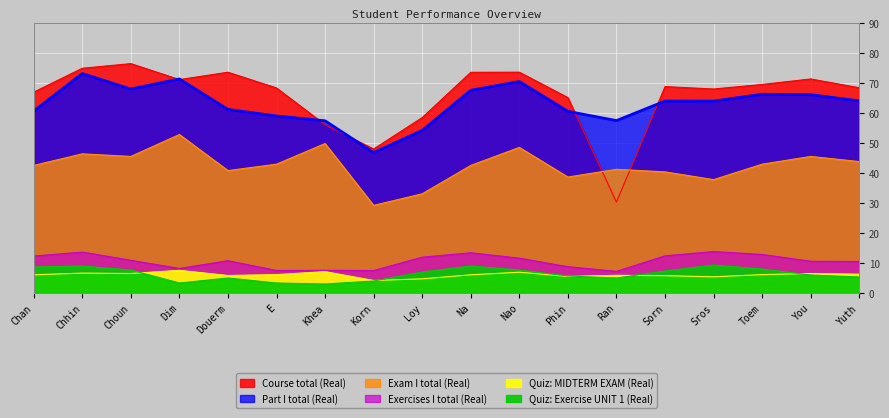

Does the chart display data point markers on the line(s)?

No